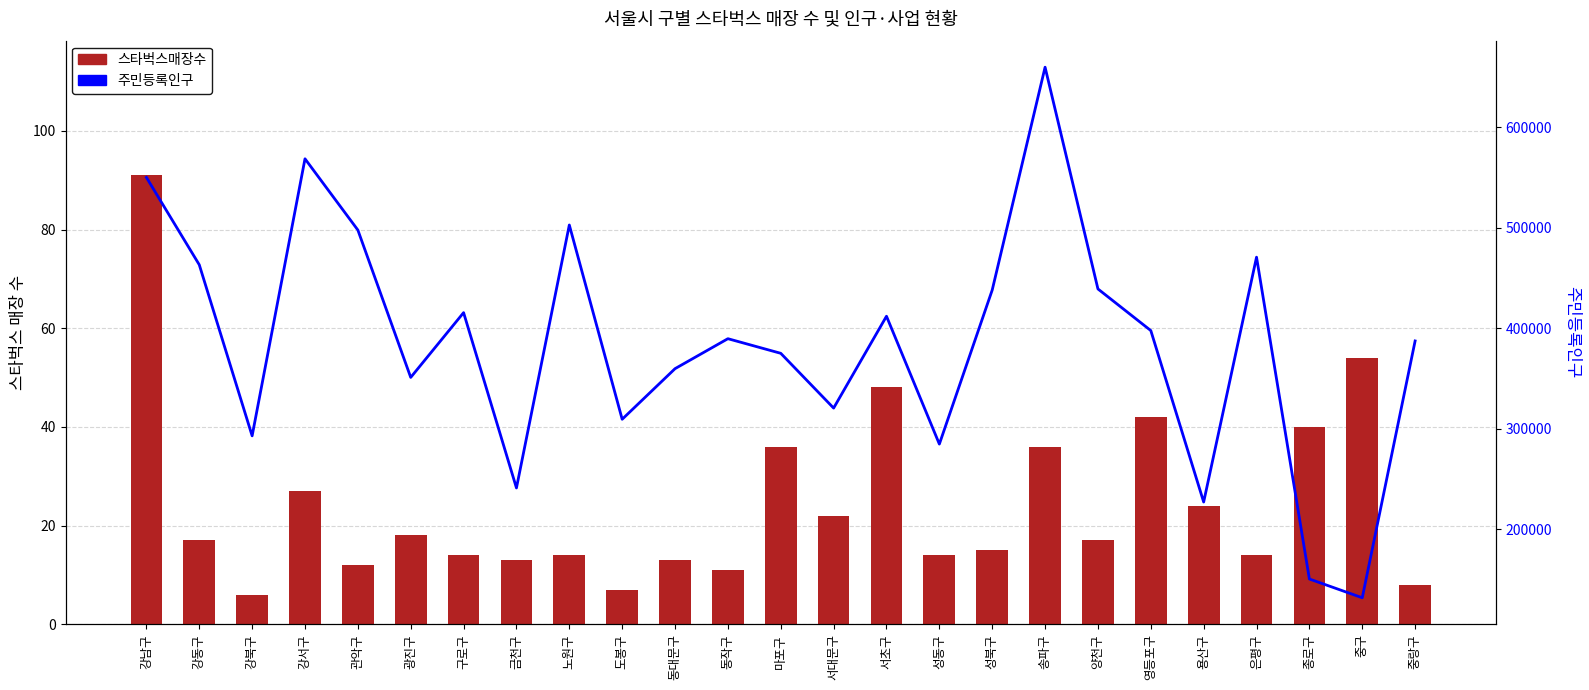

Is the value of 주민등록인구 at 서초구 greater than the value of 스타벅스매장수 at 금천구?

Yes